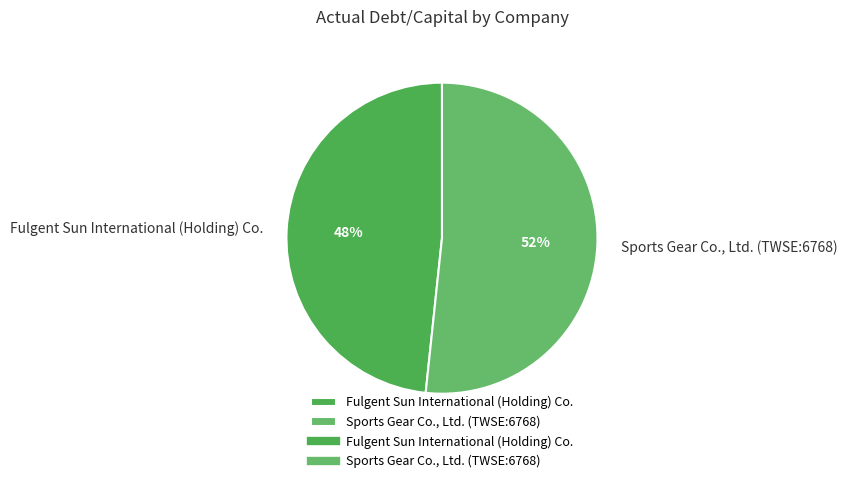

To the nearest percent, what portion does Fulgent Sun International (Holding) Co. represent?

48%